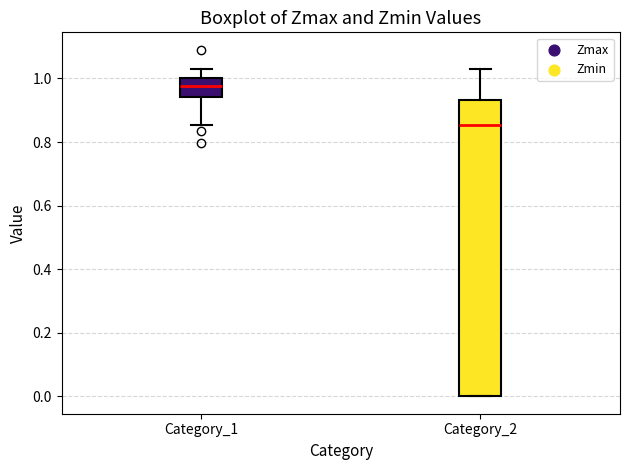

Reading left to right, read every box against the y-axis: the position of its median line, the range the box covers, and the ends of its whiskers. The values are not printed on the chart, so give them approximately, as read against the axis.

Category_1: median 0.98, box 0.94 to 1.00, whiskers 0.86 to 1.02
Category_2: median 0.86, box 0.00 to 0.94, whiskers 0.00 to 1.02